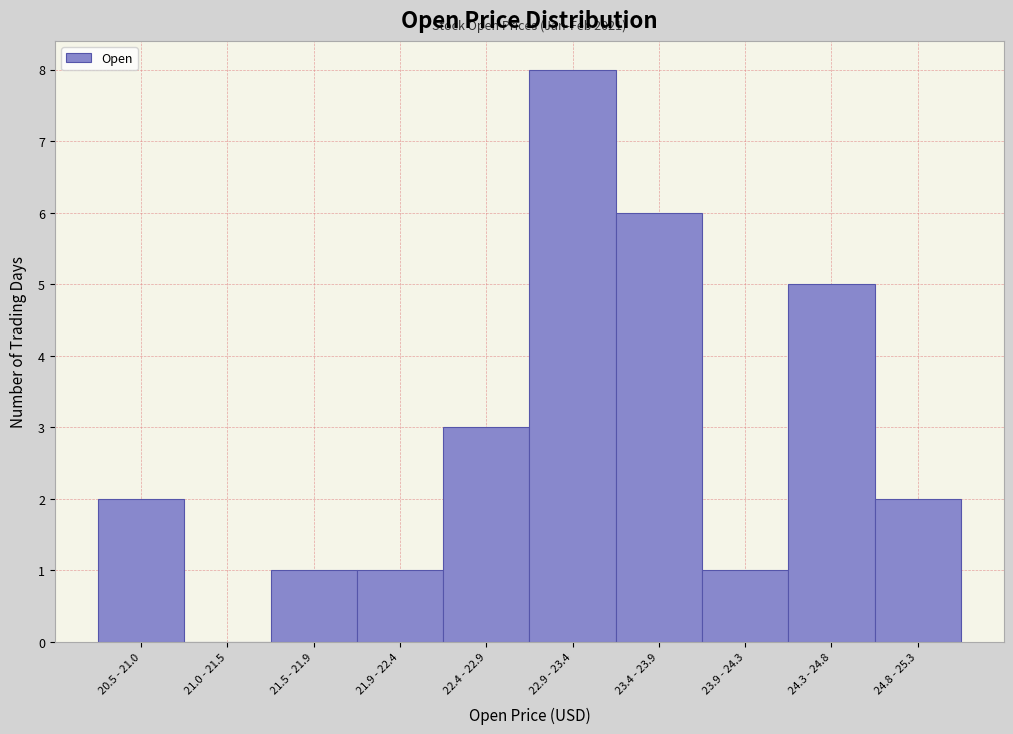

Reading right to left, transcribe all the data shown in this chart.

24.8 - 25.3=2	24.3 - 24.8=5	23.9 - 24.3=1	23.4 - 23.9=6	22.9 - 23.4=8	22.4 - 22.9=3	21.9 - 22.4=1	21.5 - 21.9=1	21.0 - 21.5=0	20.5 - 21.0=2